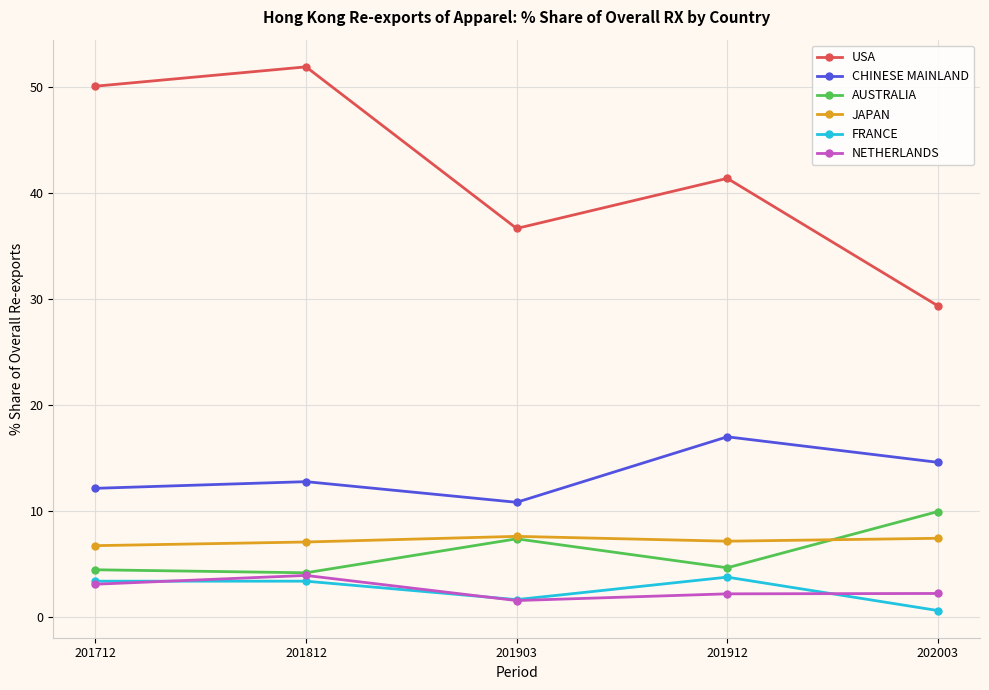

How many interior local peaks does the JAPAN series have?

1